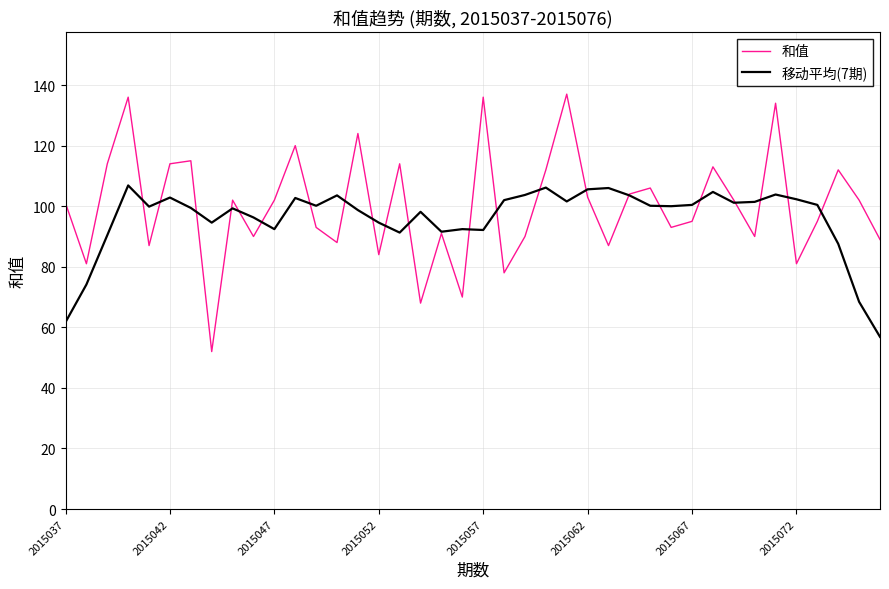

Which series has the widest spread of values?

和值